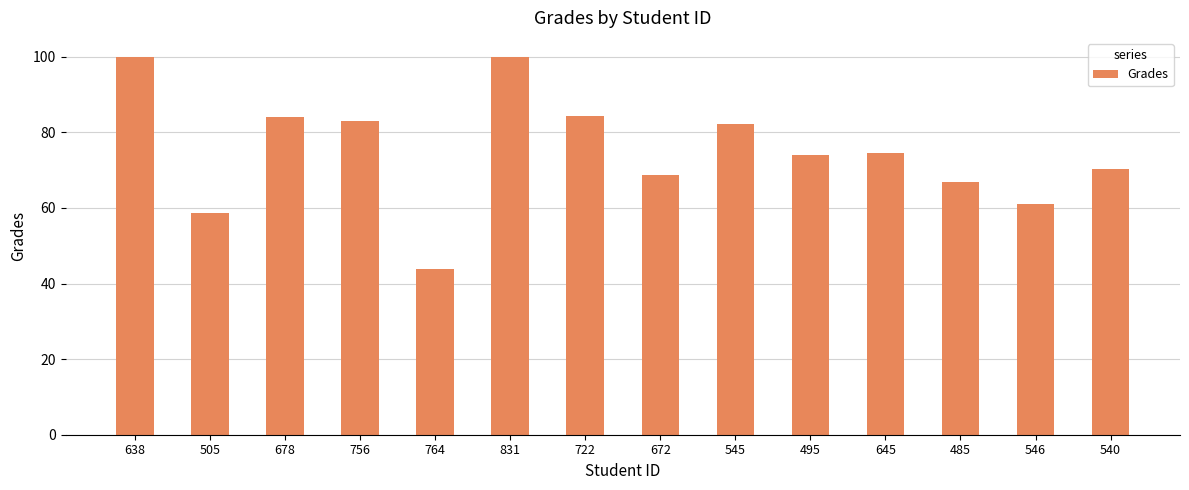

What is the difference between the second highest and minimum values?

56.1